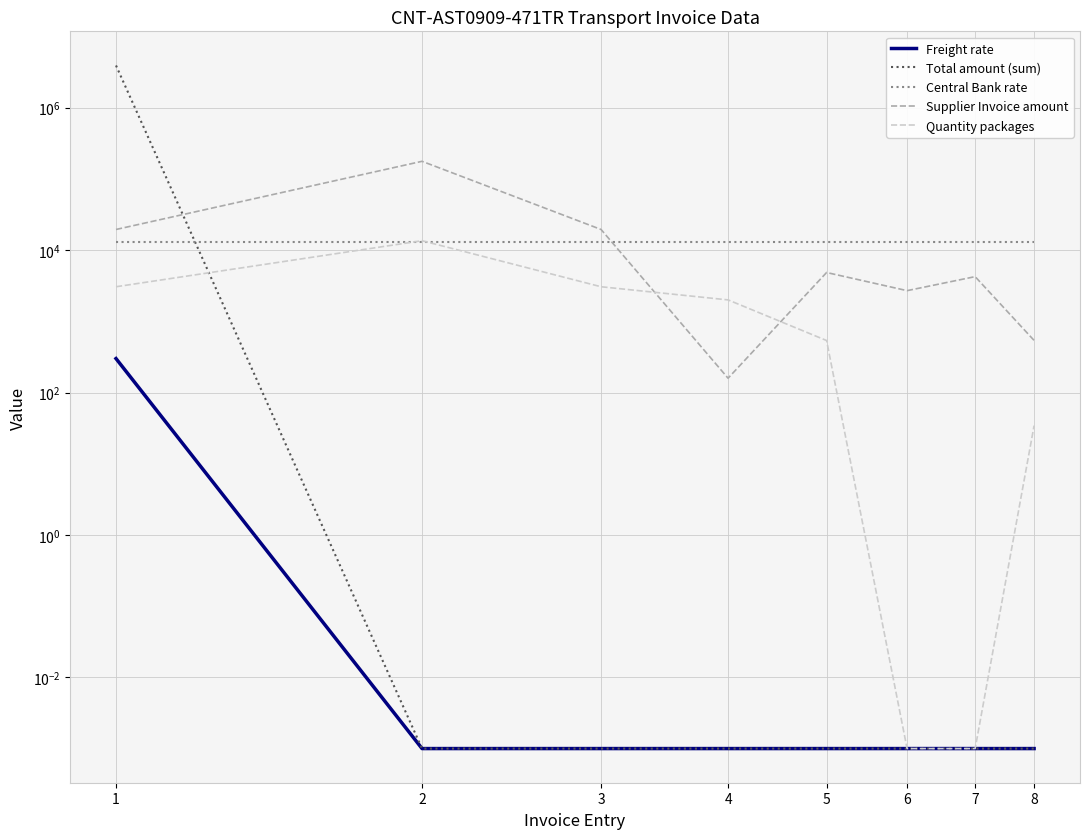

Count the number of data series in this chart.

5